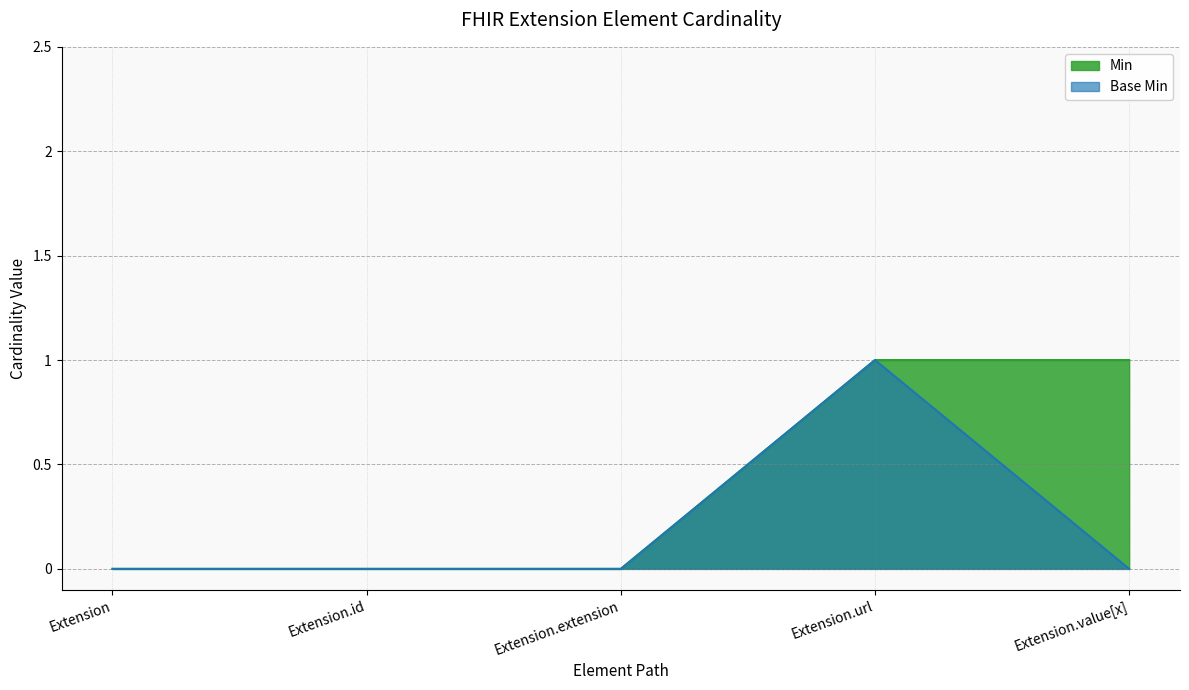

At which category is the sum across all series the highest?

Extension.url